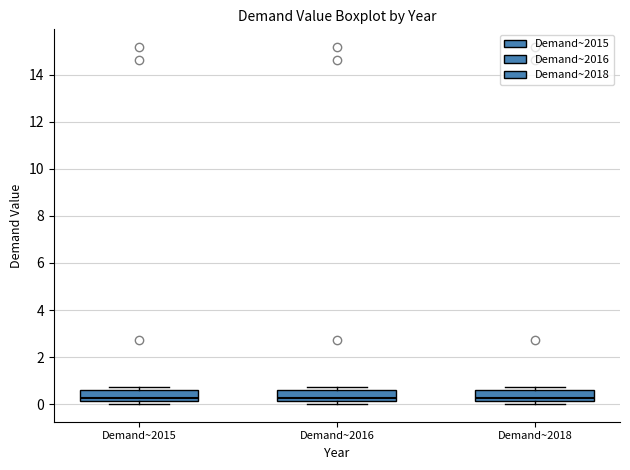

Reading left to right, transcribe this box plot: for each box, give where its median line is, the range the box spans, and where its two whiskers end, as read against the y-axis. The values are not printed on the chart, so give them approximately, as read against the axis.

Demand~2015: median 0.2 (just above the box's lower edge), box 0.2 to 0.6, whiskers 0.0 to 0.8
Demand~2016: median 0.2 (just above the box's lower edge), box 0.2 to 0.6, whiskers 0.0 to 0.8
Demand~2018: median 0.2 (just above the box's lower edge), box 0.2 to 0.6, whiskers 0.0 to 0.8